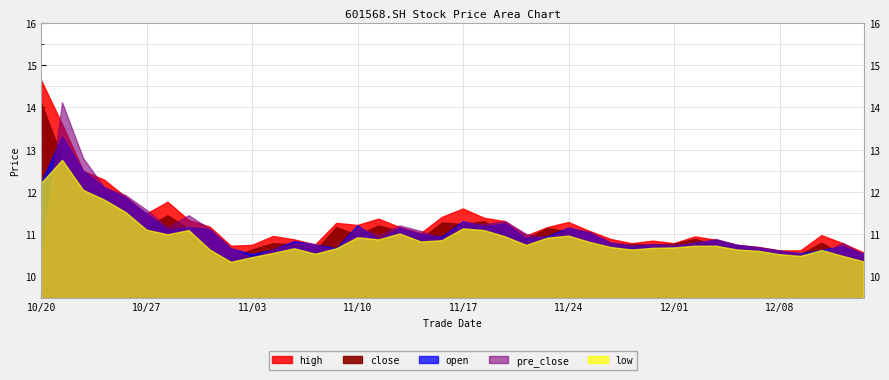

What is the total value across all series at 20201125?

54.8